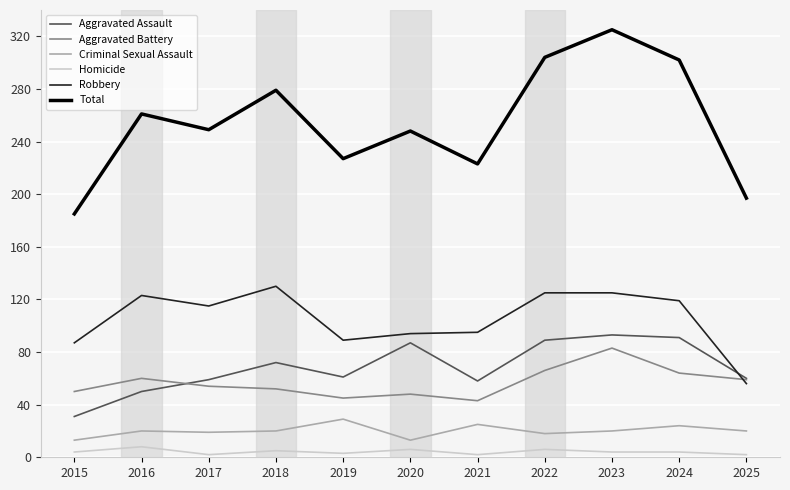

Is the value of Aggravated Battery at 2021 greater than the value of Criminal Sexual Assault at 2022?

Yes